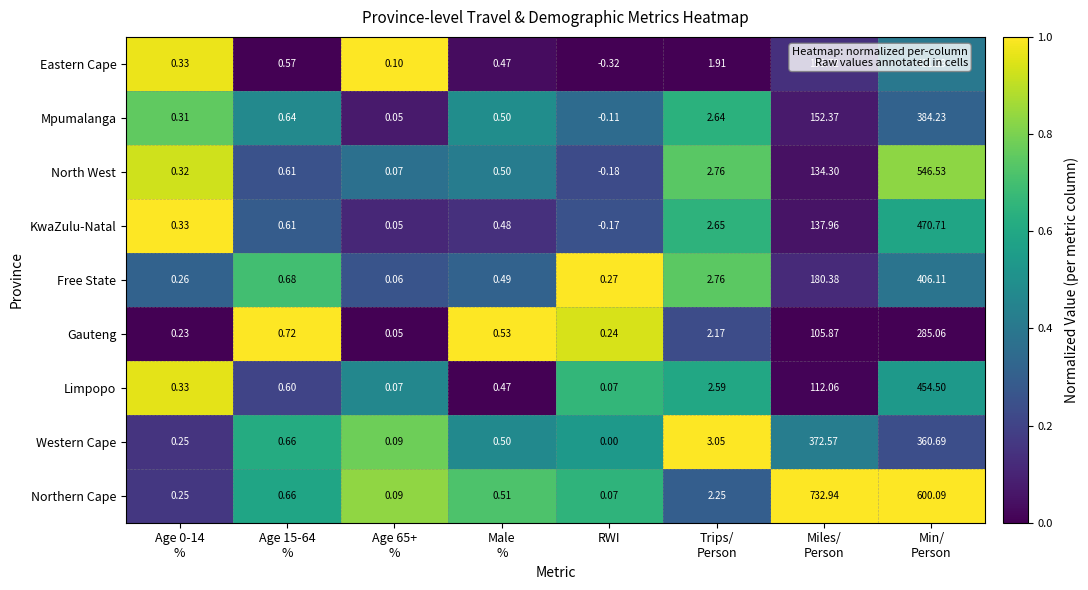

How many distinct data groups are displayed?

9